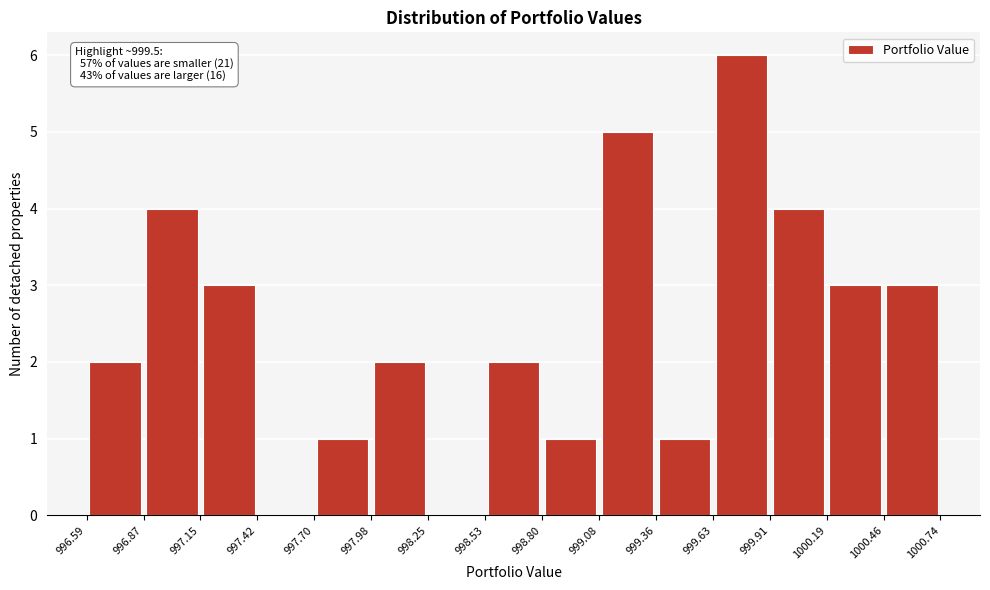

Which range on the x-axis has the tallest bar?

999.63 to 999.91